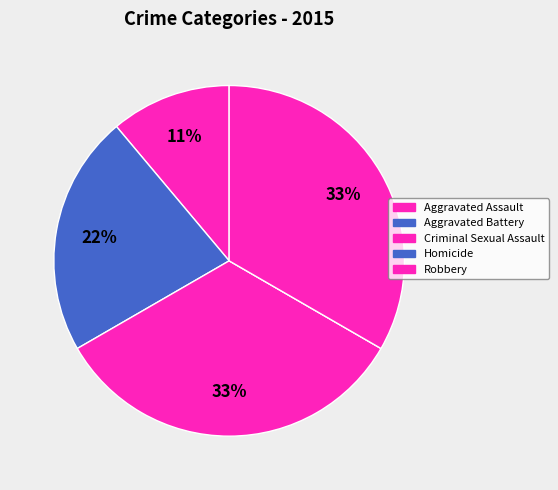

Is Robbery the majority of the pie?

No